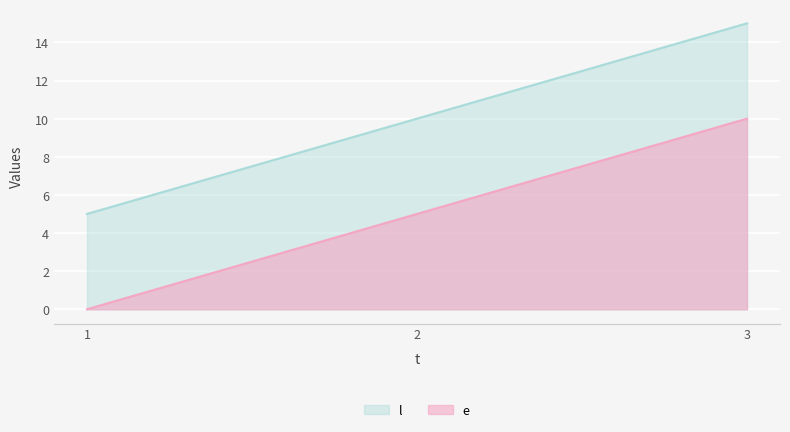

What is the difference between the maximum and minimum values in the e series?

10